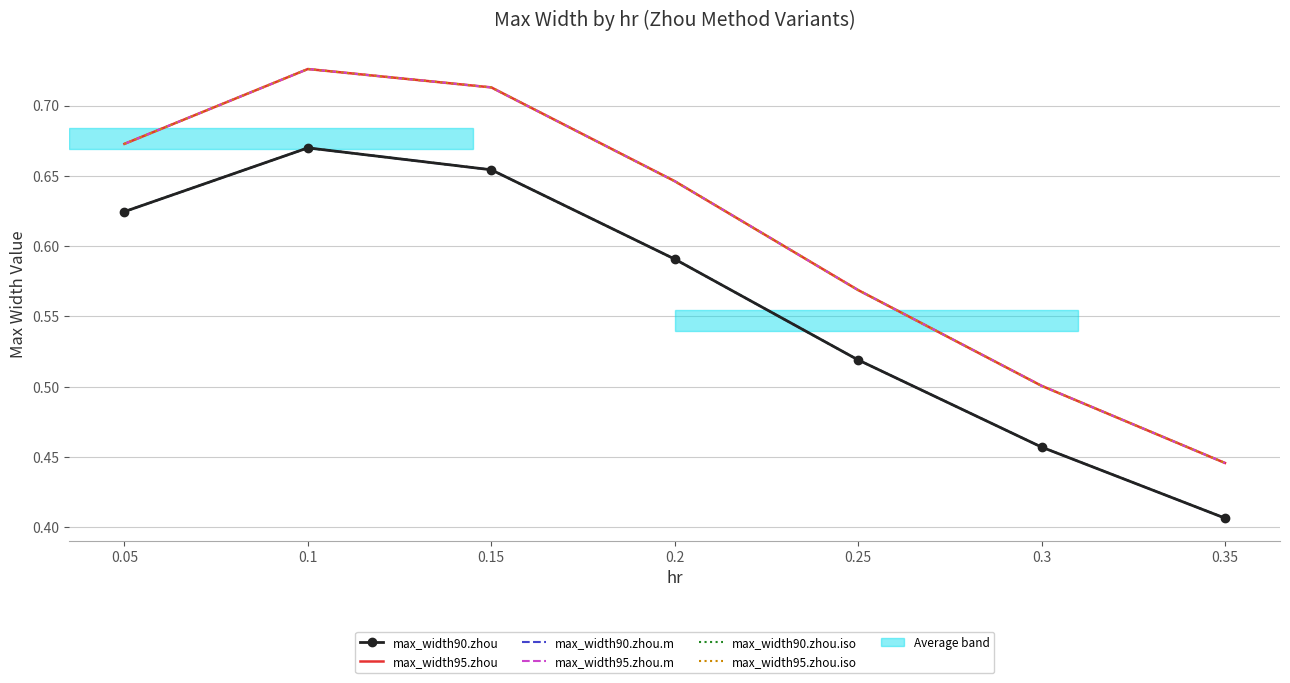

What is the difference between the max_width95.zhou.m values at 0.3 and 0.15?

0.2